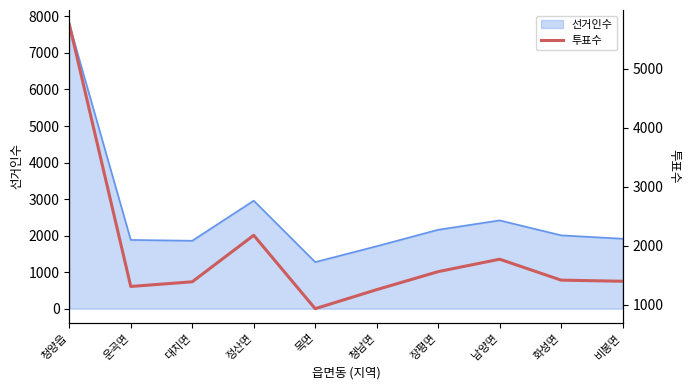

How many data points are above 1420?

4